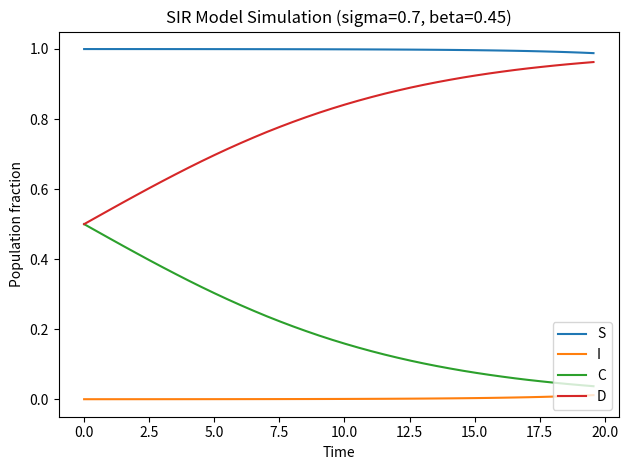

Which series has the largest total across all categories?

S